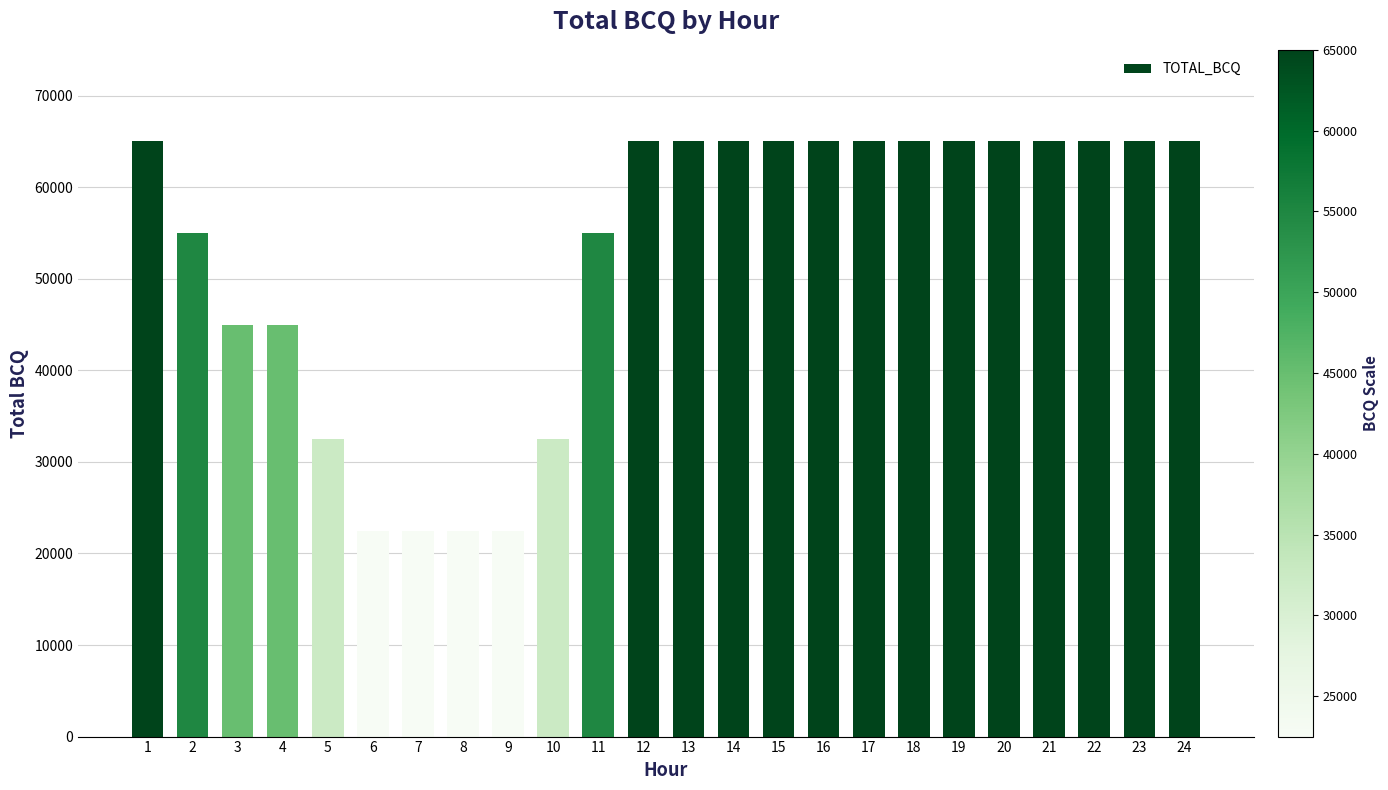

What is the difference between the maximum and minimum values?

42500